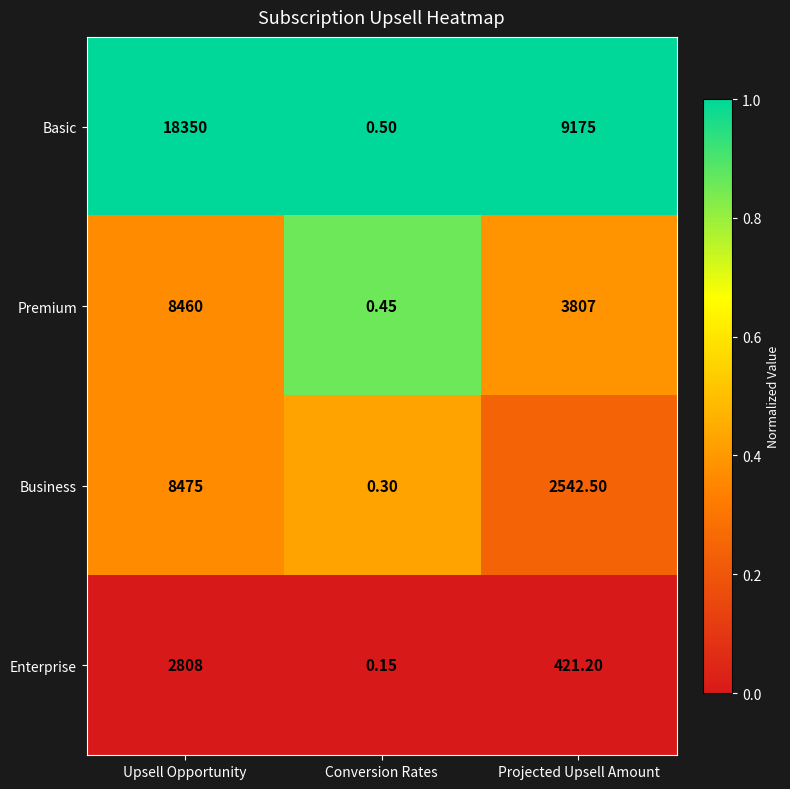

At Upsell Opportunity, list the series in order from largest to smallest.

Basic, Business, Premium, Enterprise